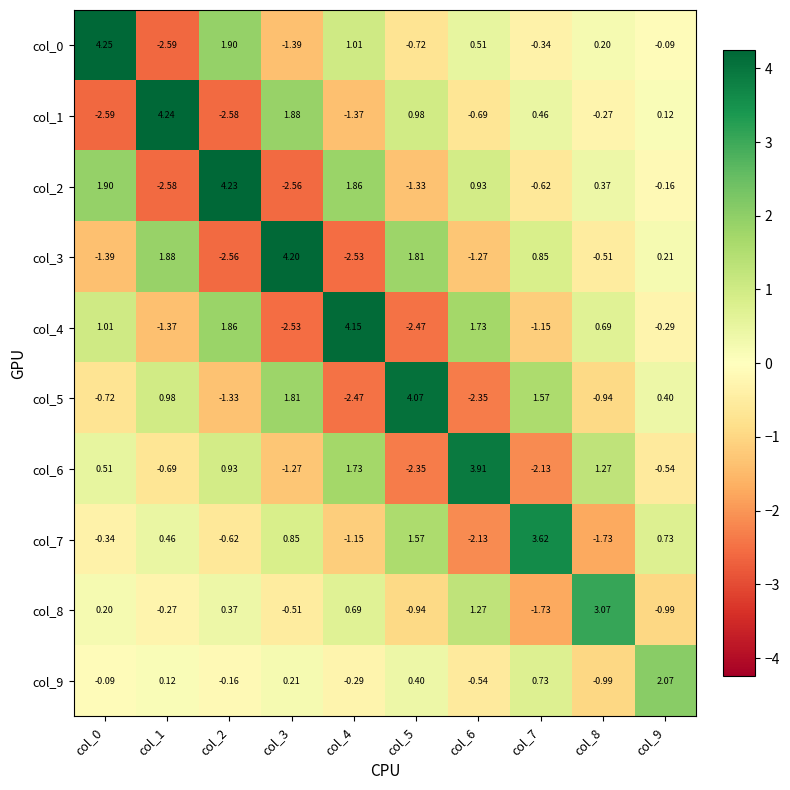

Is the value of col_9 at col_1 greater than the value of col_0 at col_4?

No